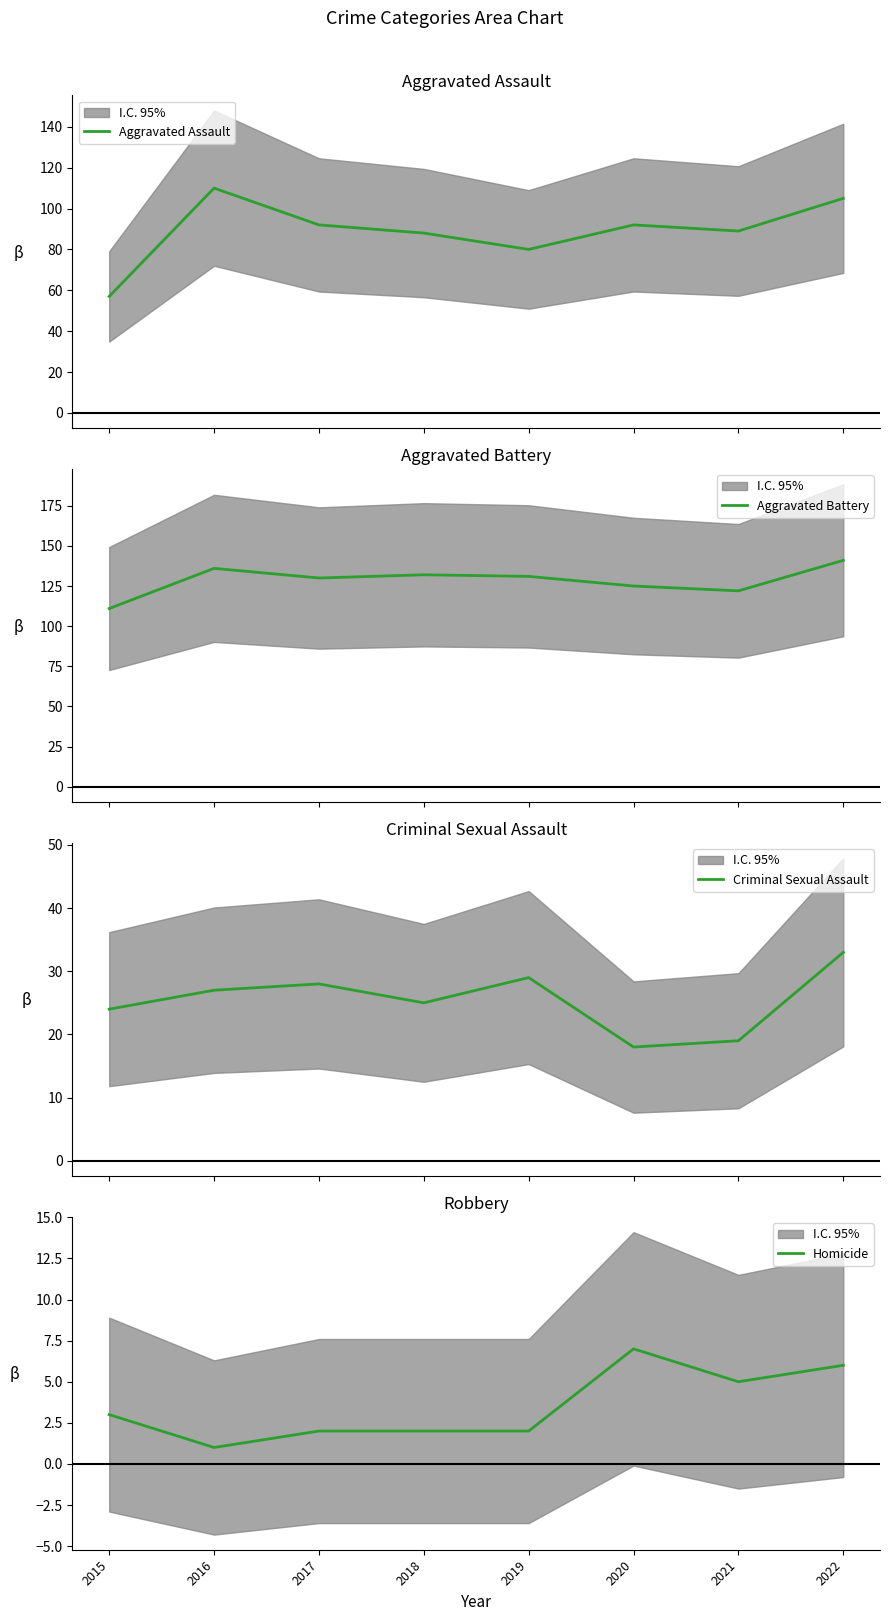

At which category does the chart reach its peak across all series?

2022